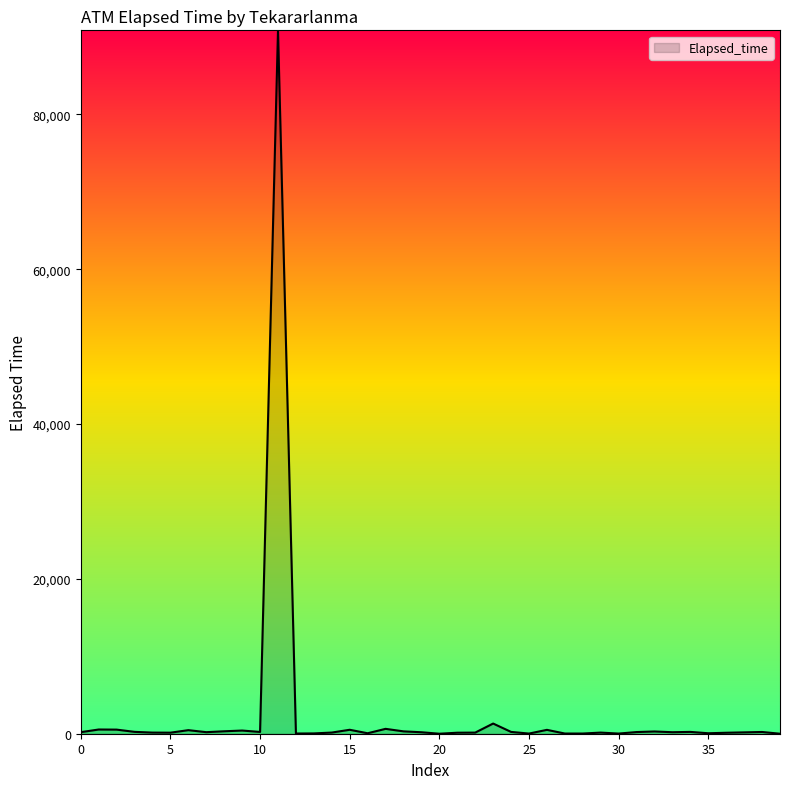

What is the greatest value displayed?

90860